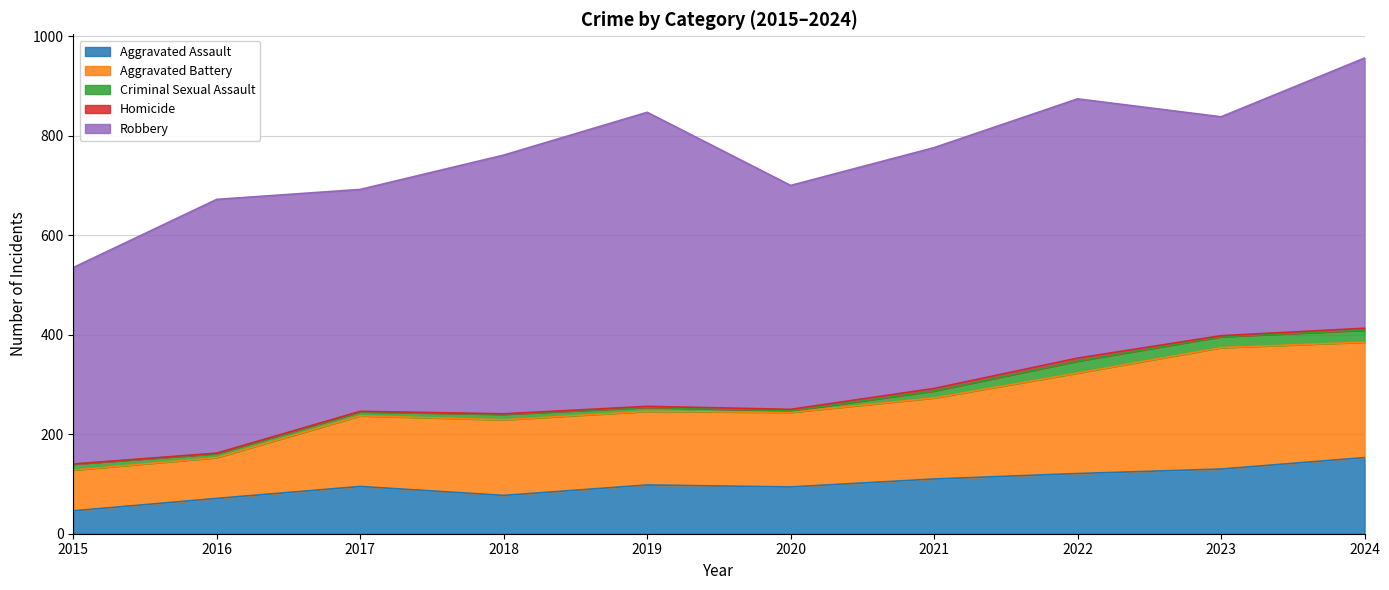

How many distinct data groups are displayed?

5